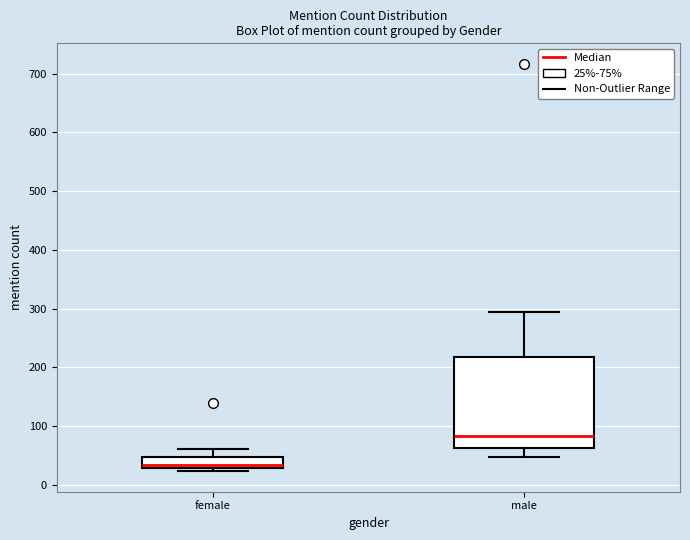

Which box is the tallest, from its lower edge to its upper edge?

male